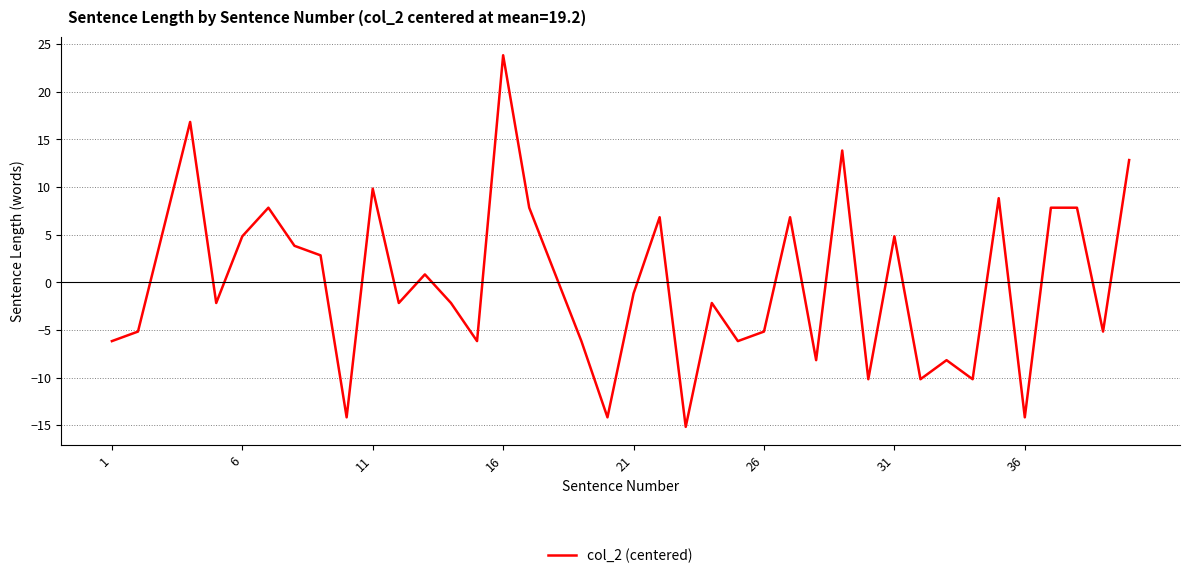

What is the smallest value displayed?

-15.2